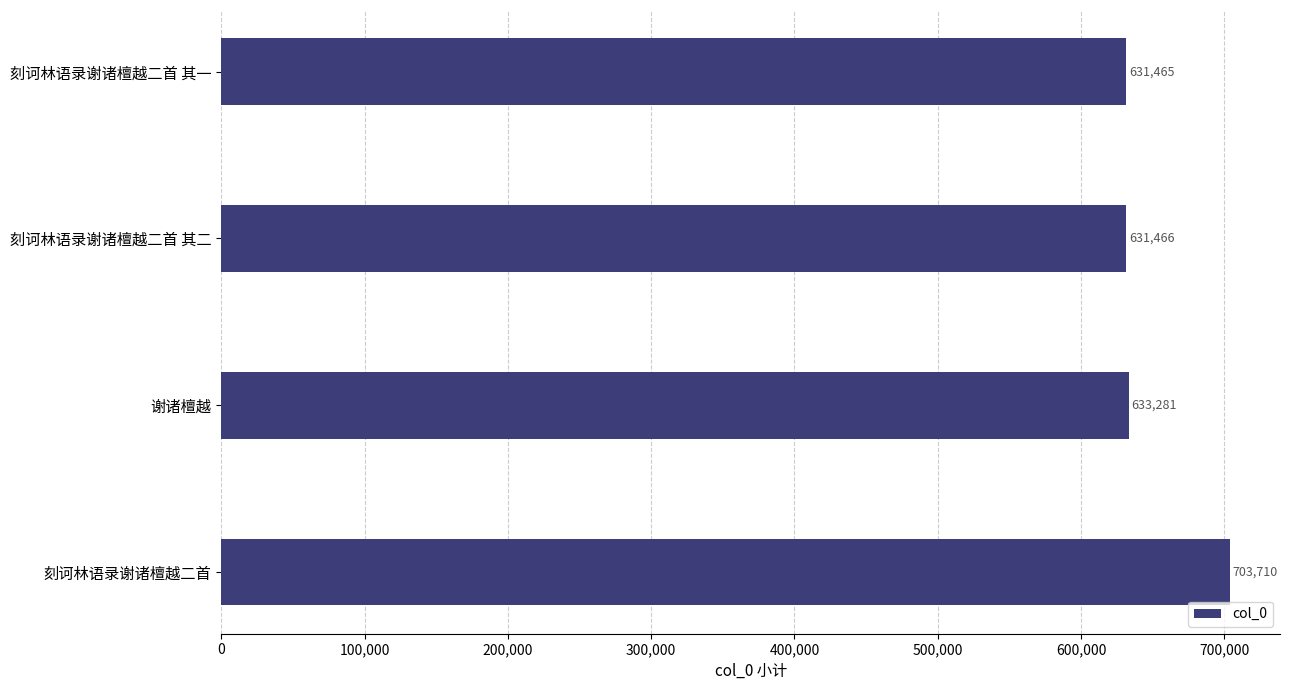

True or false: the data shows 703710 at 刻诃林语录谢诸檀越二首.

True